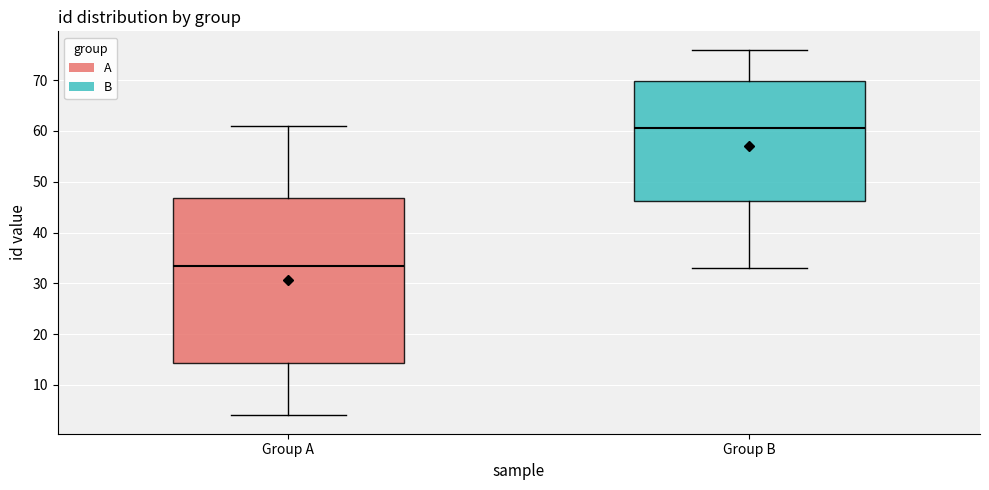

Reading left to right, transcribe this box plot: for each box, give where its median line is, the range the box spans, and where its two whiskers end, as read against the y-axis. The values are not printed on the chart, so give them approximately, as read against the axis.

Group A: median 34, box 14 to 47, whiskers 4 to 61
Group B: median 61, box 46 to 70, whiskers 33 to 76